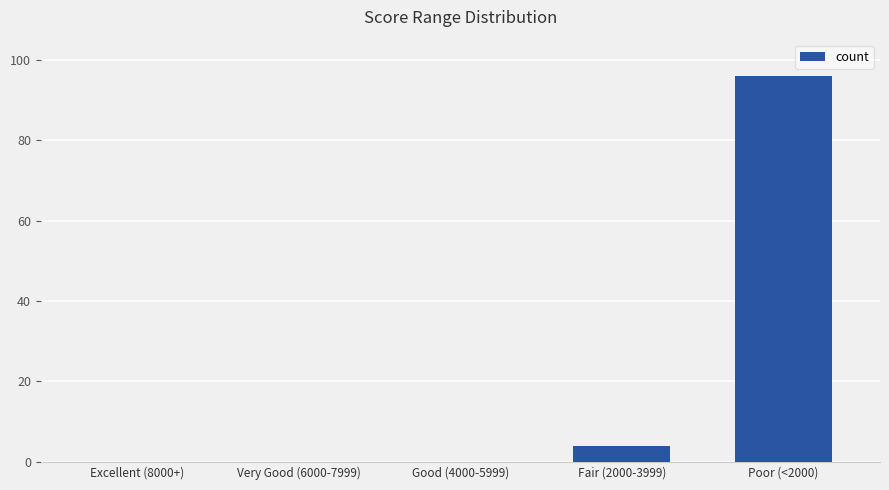

Are the bars horizontal?

No